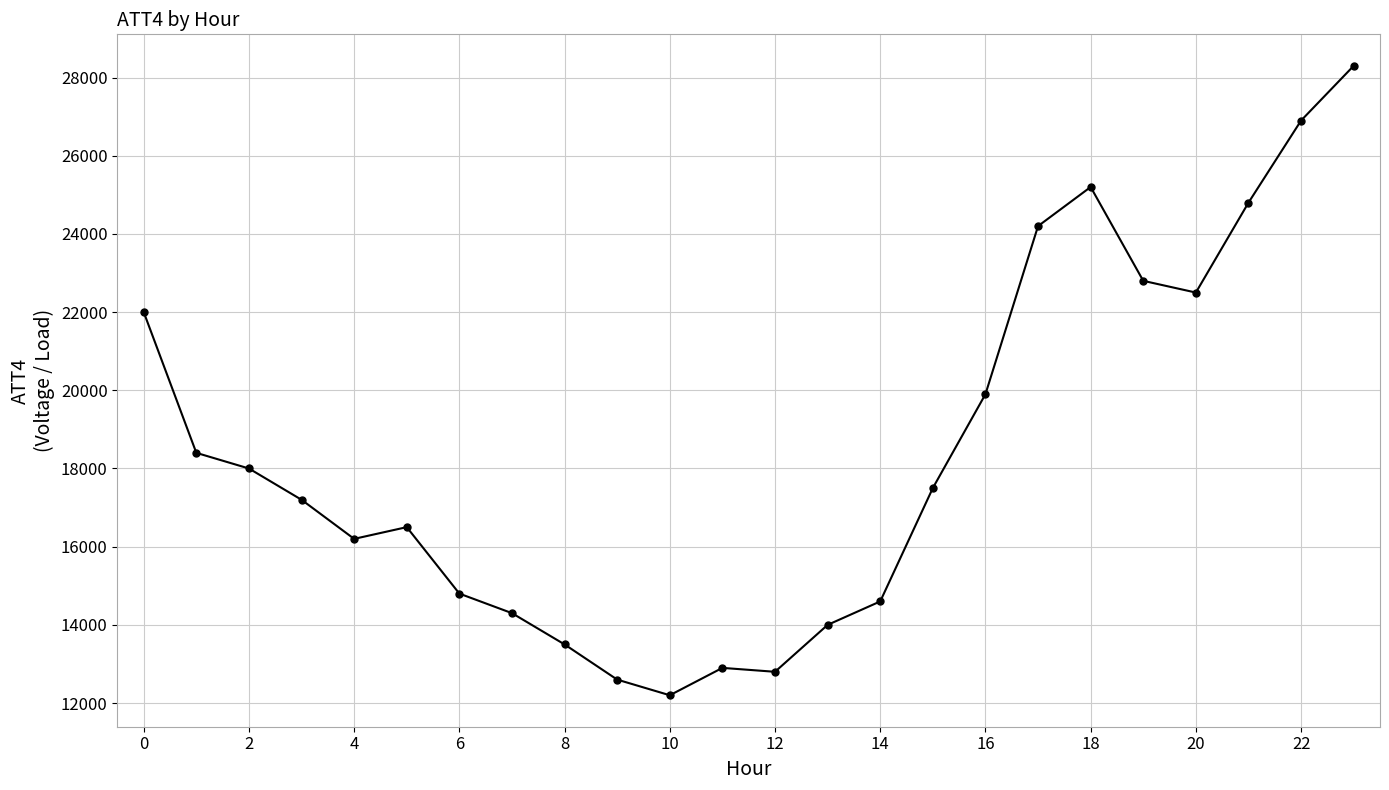

What is the value of the 17th point from the left?

19900